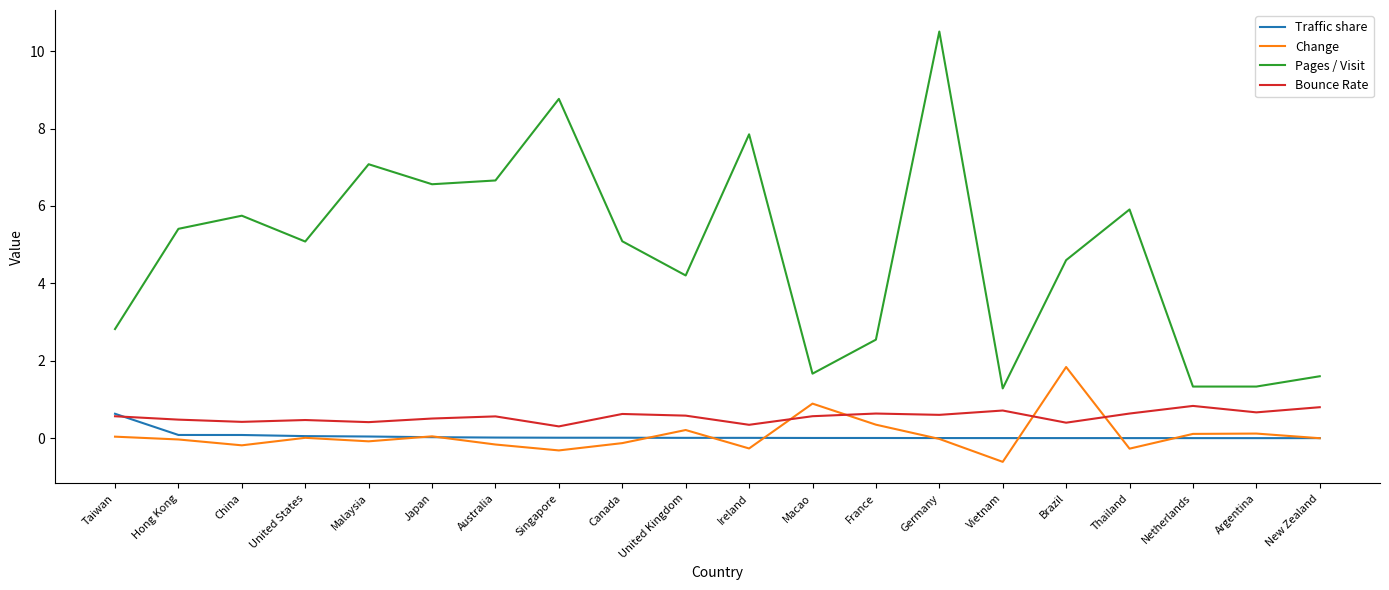

List the series in order of their peak value, highest first.

Pages / Visit, Change, Bounce Rate, Traffic share